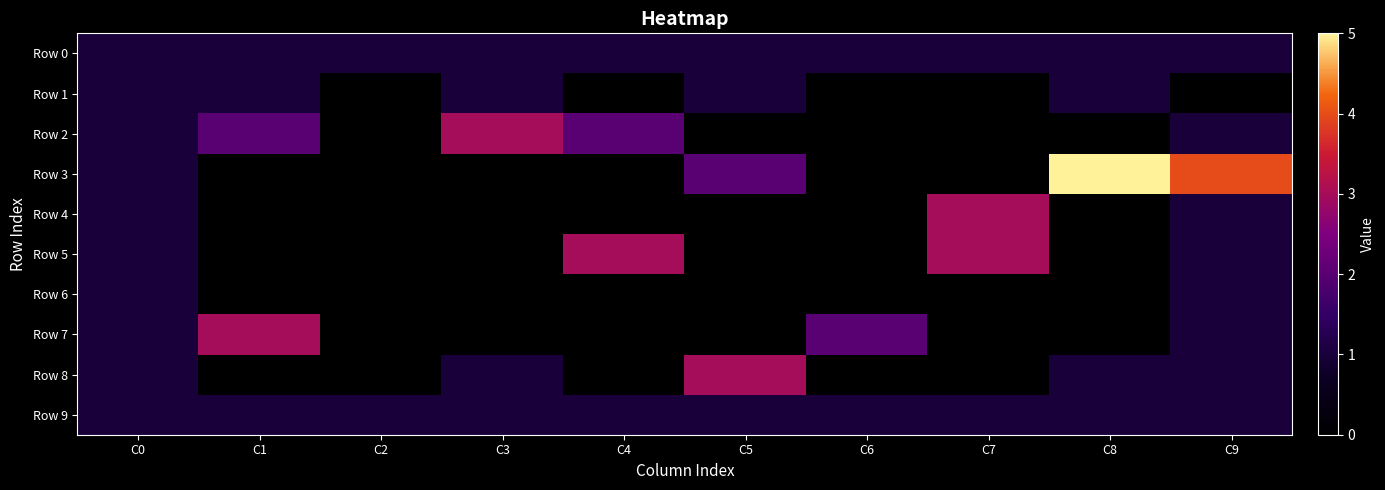

Rank the series at C4 from lowest to highest value.

Row 1, Row 3, Row 4, Row 6, Row 7, Row 8, Row 0, Row 9, Row 2, Row 5